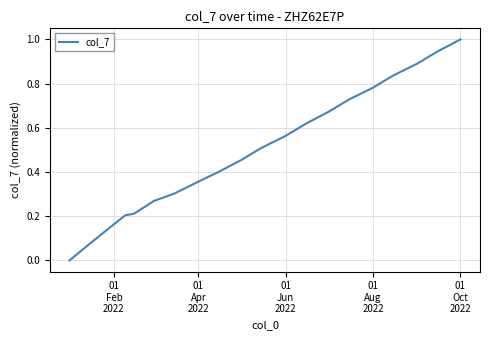

Does the chart have visible grid lines?

Yes